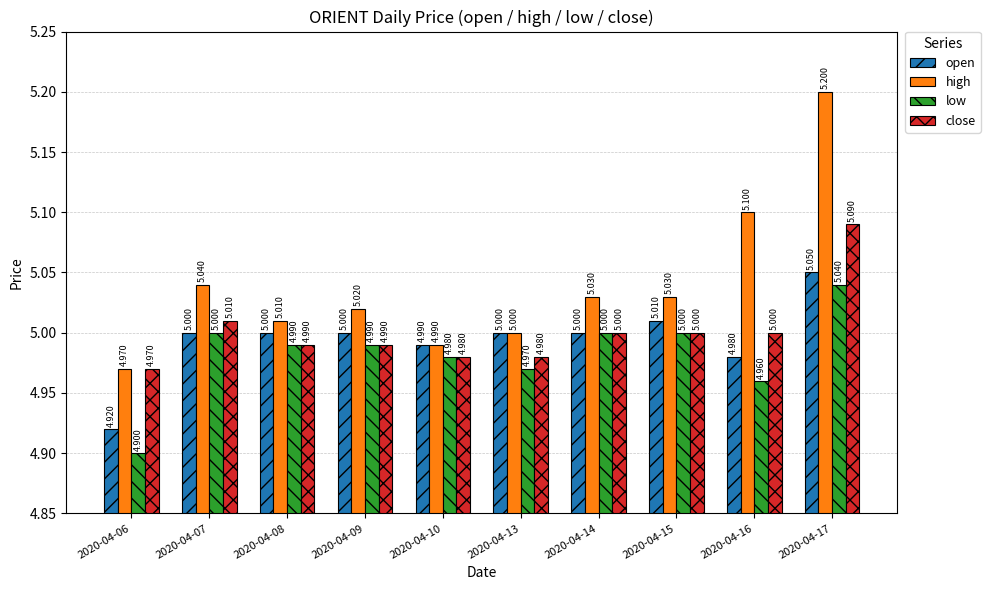

At which label does high first exceed 5?

2020-04-07